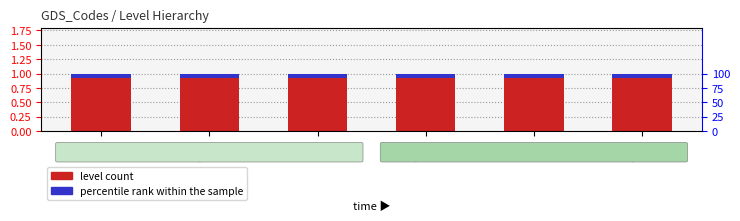

At which label is level count closest to 1?

F01